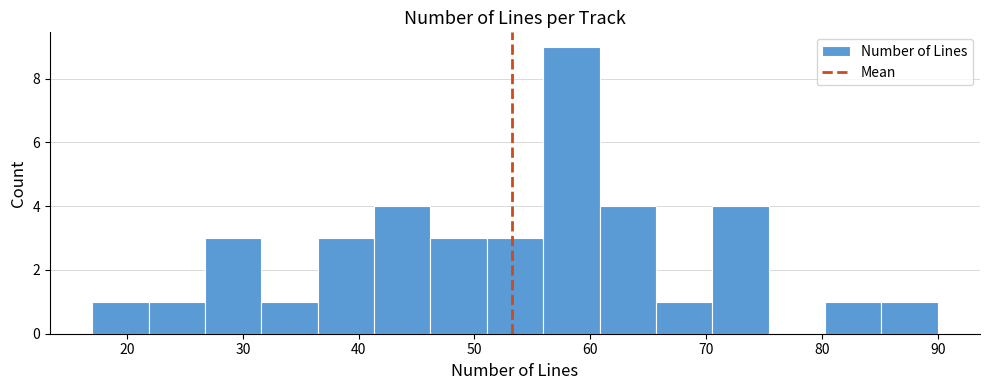

Reading left to right, transcribe this chart: for each bar, give the range it covers on the x-axis and its height. Neither the bar edges nor the heights are printed on the chart, so give them approximately, as read against the axes.

17 to 22: 1
22 to 27: 1
27 to 32: 3
32 to 36: 1
36 to 41: 3
41 to 46: 4
46 to 51: 3
51 to 56: 3
56 to 61: 9
61 to 66: 4
66 to 71: 1
71 to 75: 4
75 to 80: 0
80 to 85: 1
85 to 90: 1